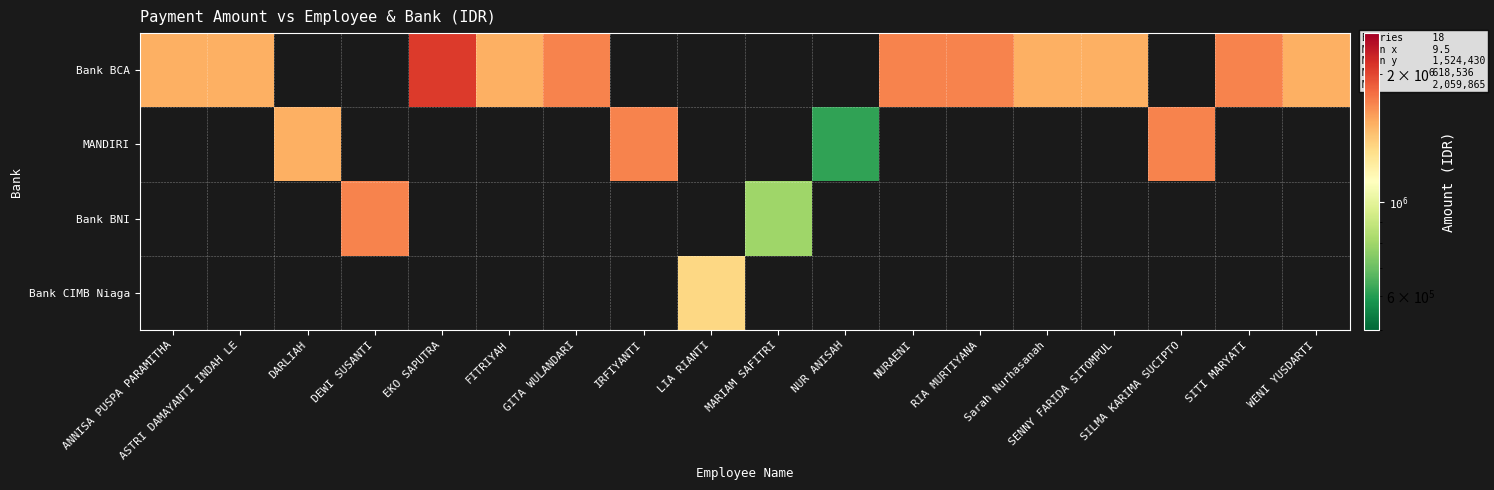

How many series are shown in this chart?

4